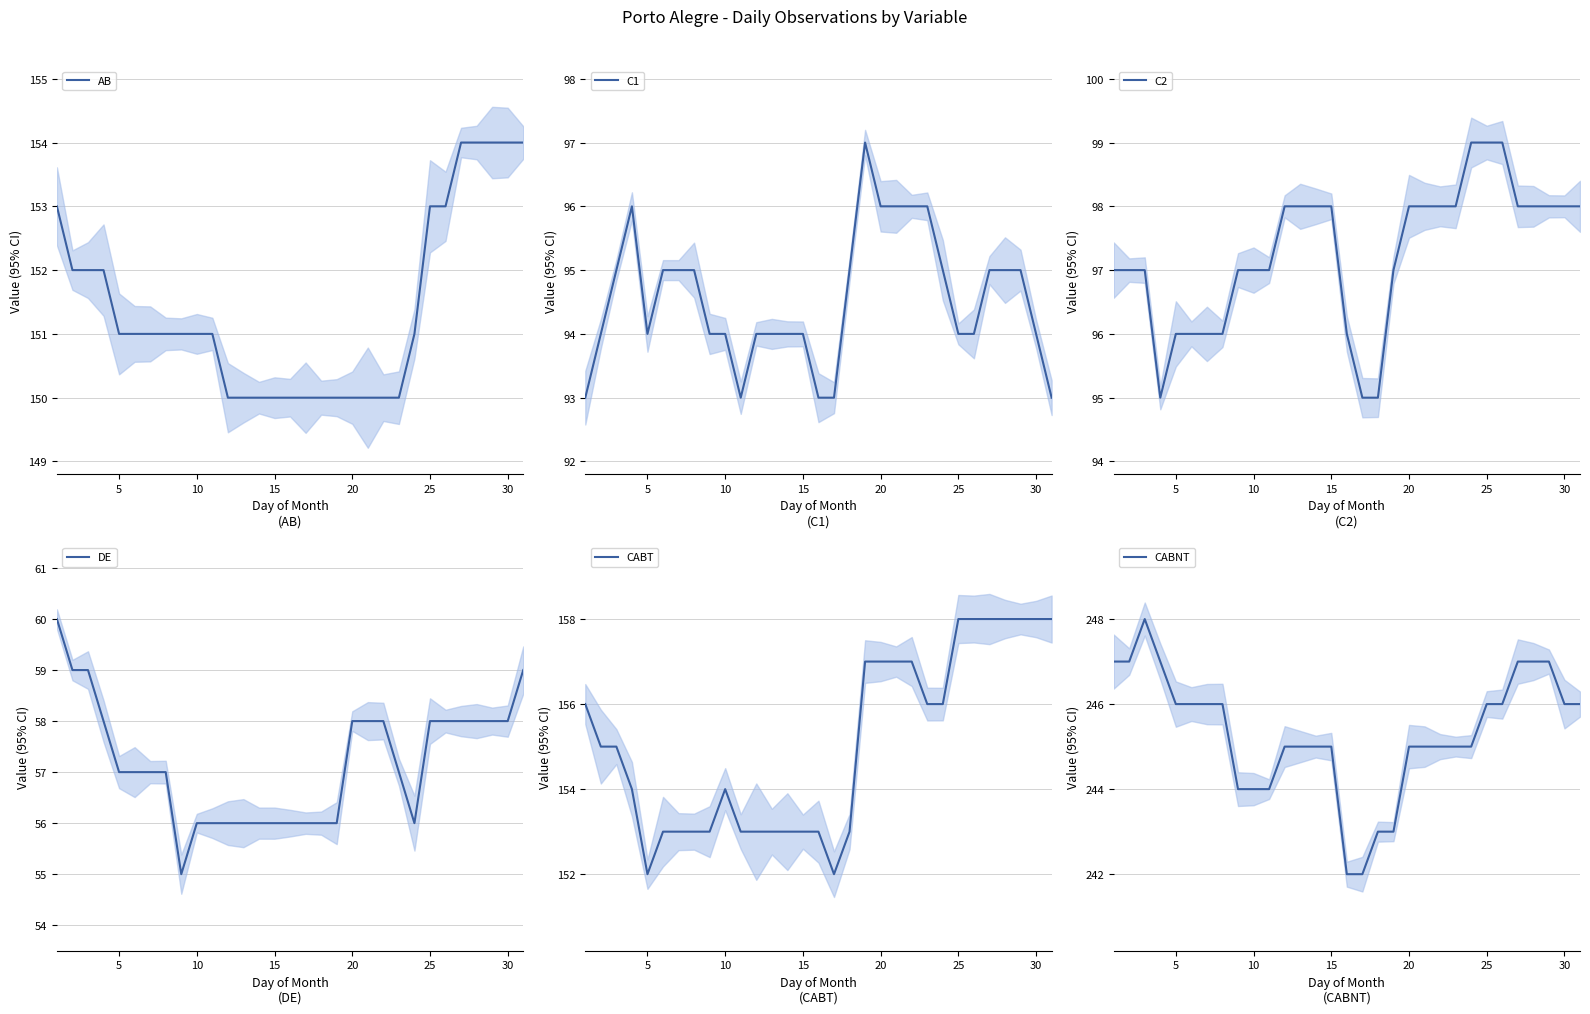

Is the value of CABT at 25 greater than the value of AB at 25?

Yes